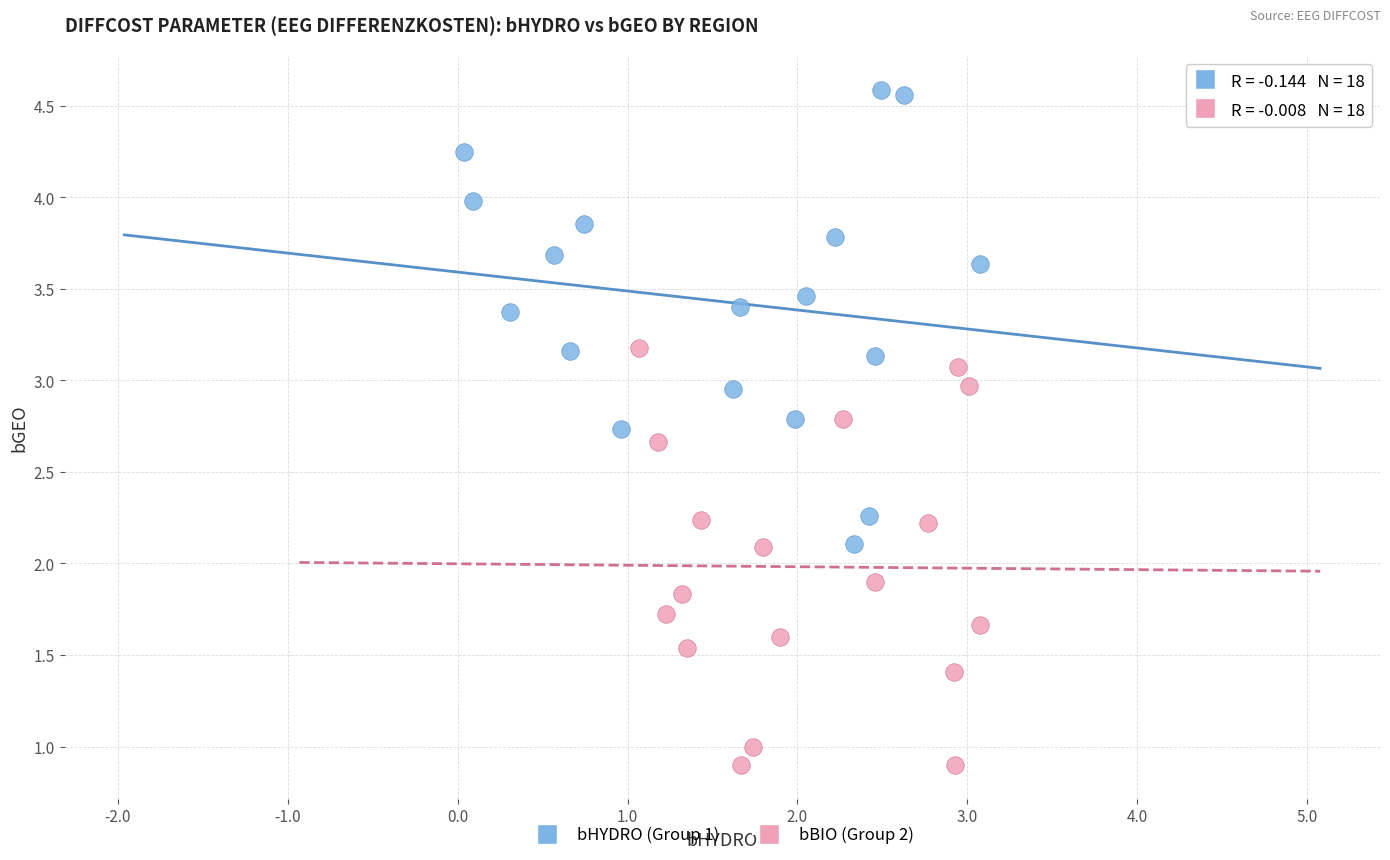

Which series has the largest Y range (max minus min)?

bHYDRO (Group 1)